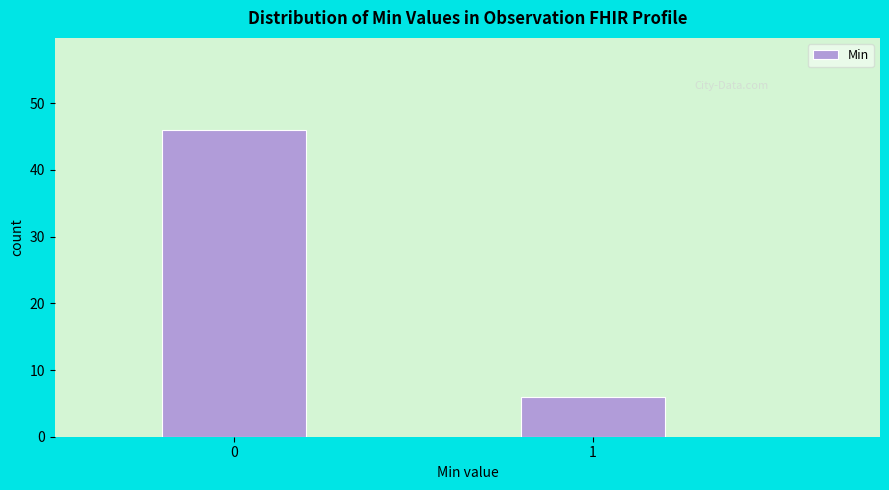

Reading right to left, transcribe all the data shown in this chart.

1=6	0=46